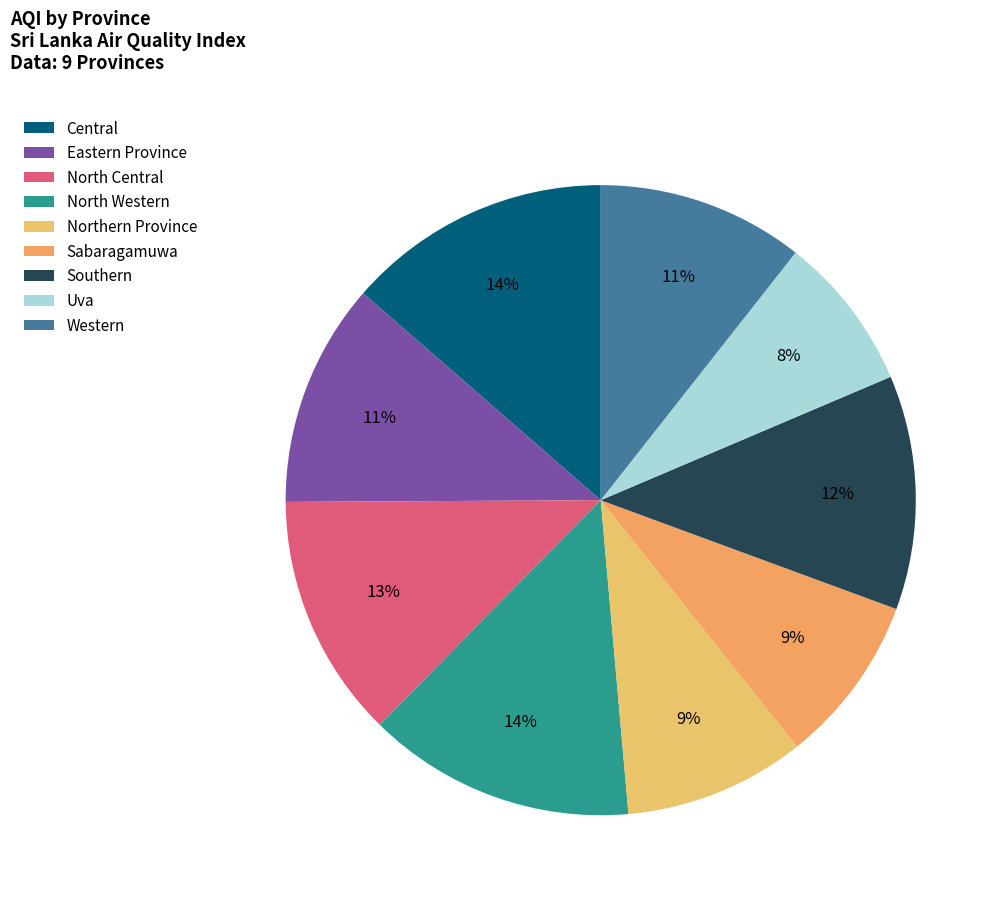

To the nearest percent, what is the combined percentage of Uva and Central?

22%